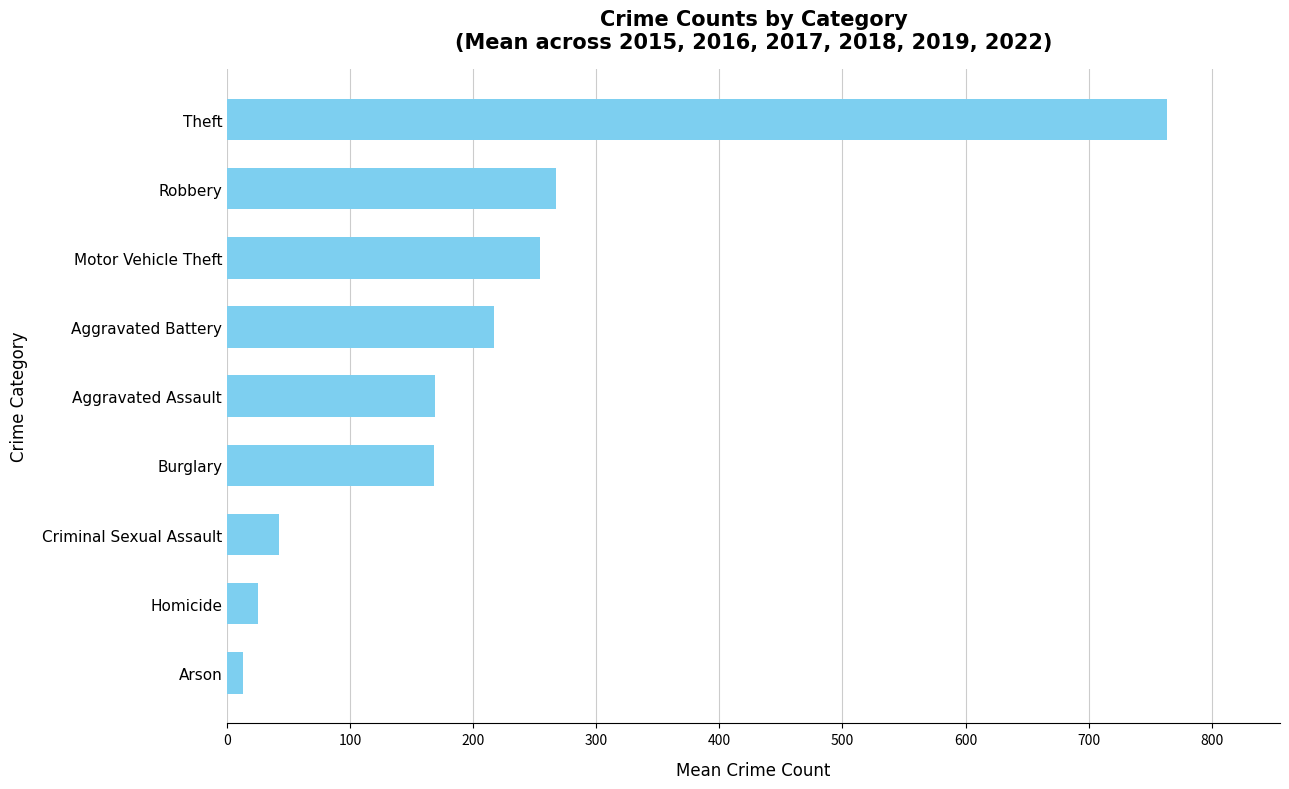

What is the change in value from Aggravated Battery to Aggravated Assault?

-48.0